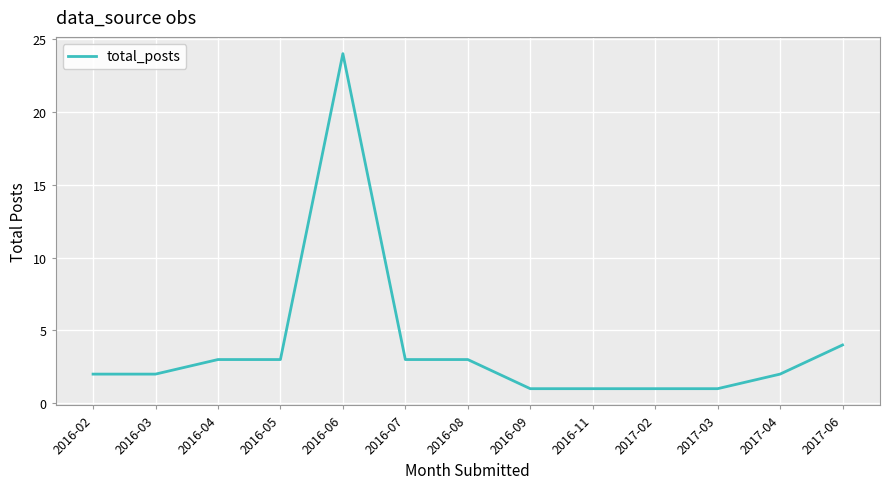

What is the greatest value displayed?

24